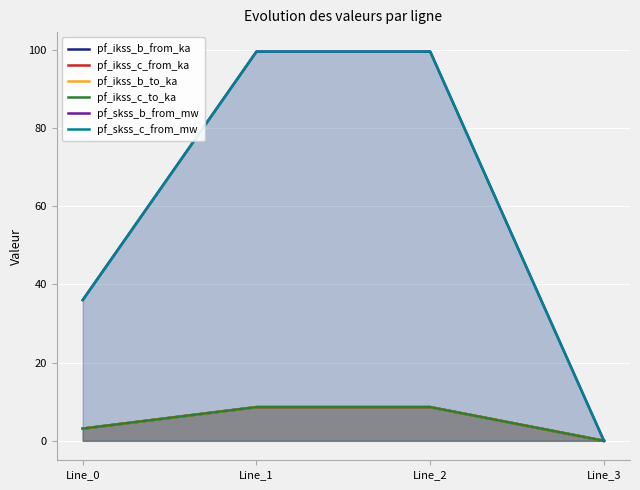

What are all the series names shown in the legend?

pf_ikss_b_from_ka, pf_ikss_c_from_ka, pf_ikss_b_to_ka, pf_ikss_c_to_ka, pf_skss_b_from_mw, pf_skss_c_from_mw